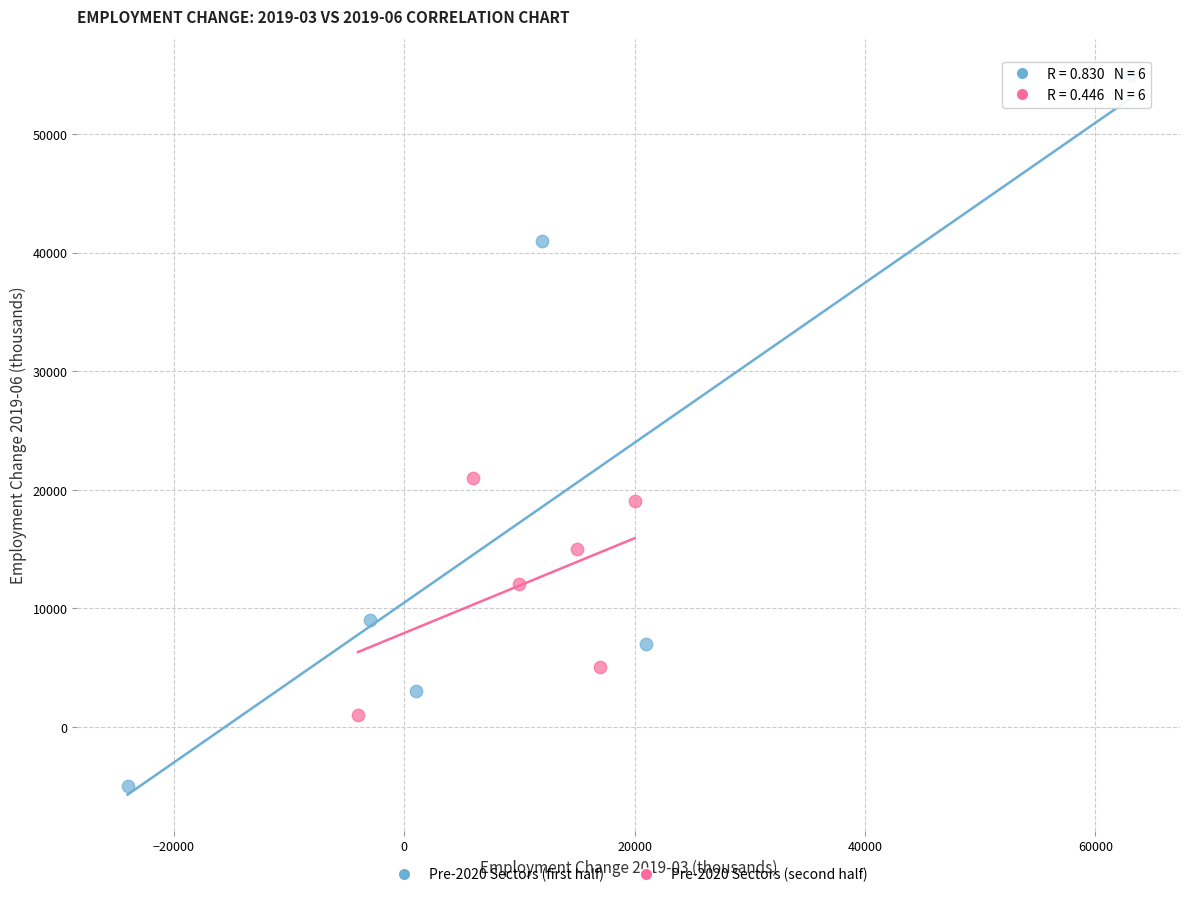

Which series has the widest spread of Y values?

Pre-2020 Sectors (first half)